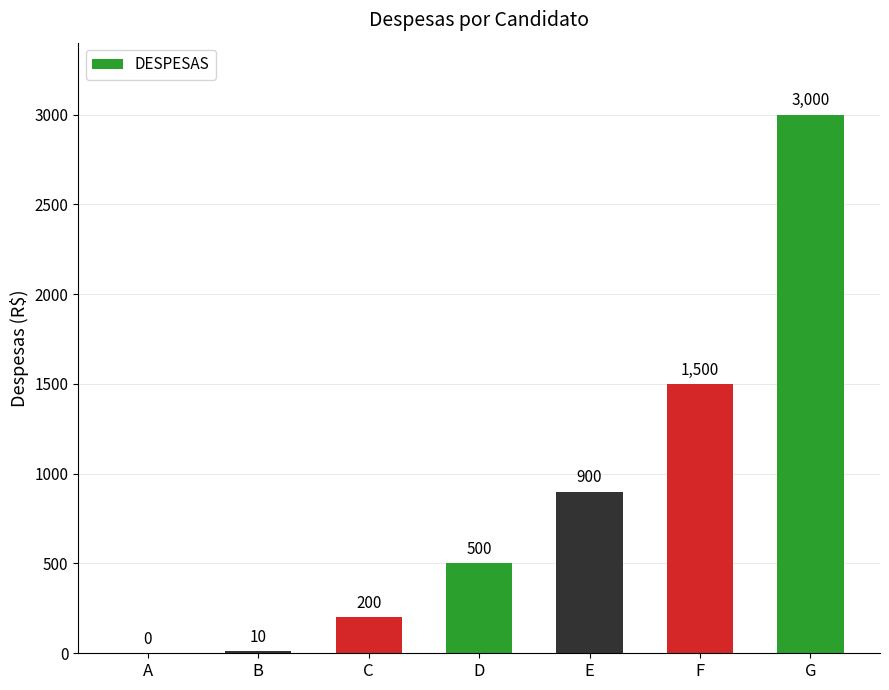

Are the bars horizontal?

No